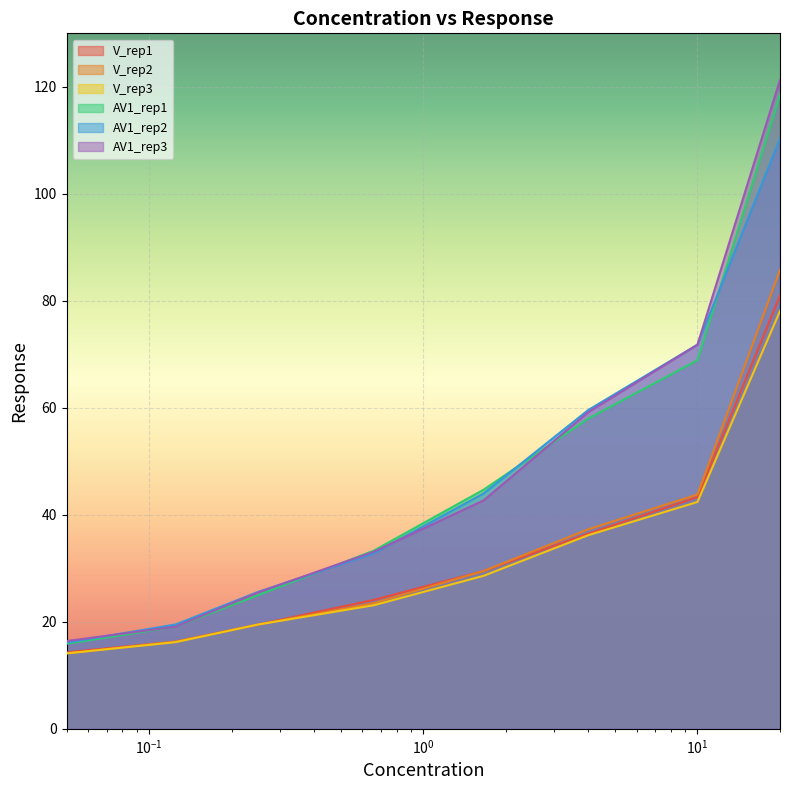

Which series has the widest spread of values?

AV1_rep3